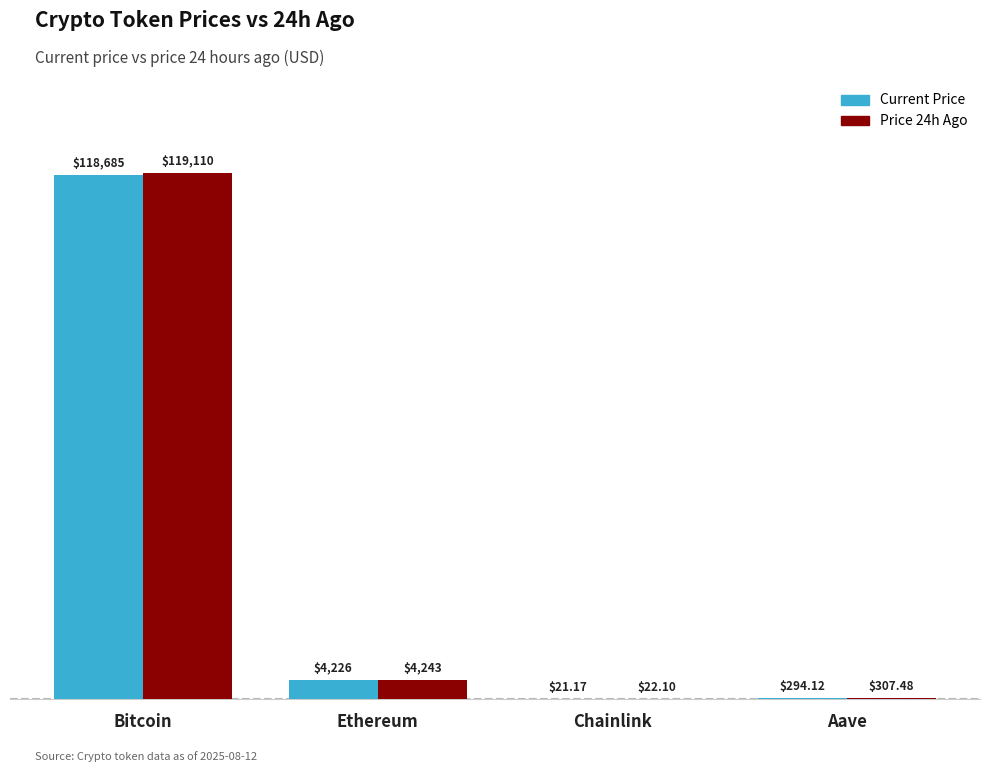

How many distinct data groups are displayed?

2